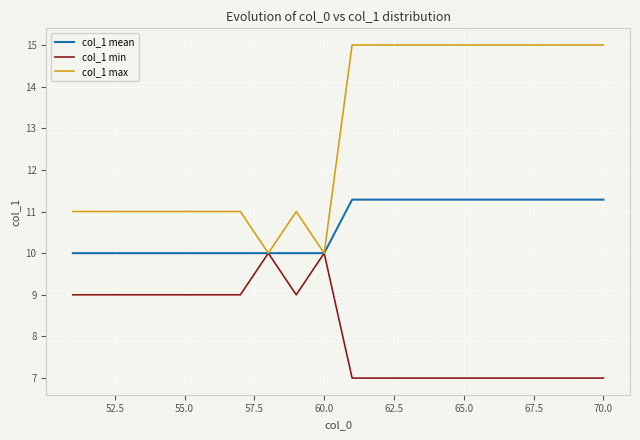

Which series has the largest range (max minus min)?

col_1 max